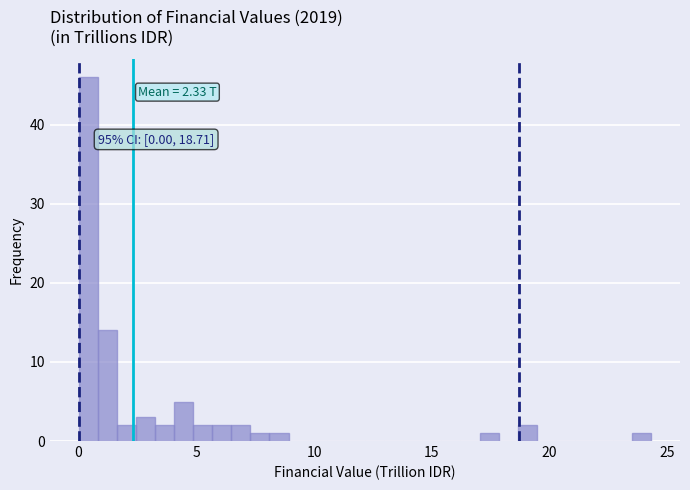

Read against the x-axis, roughly where is the centre of the tallest bar?

0.5